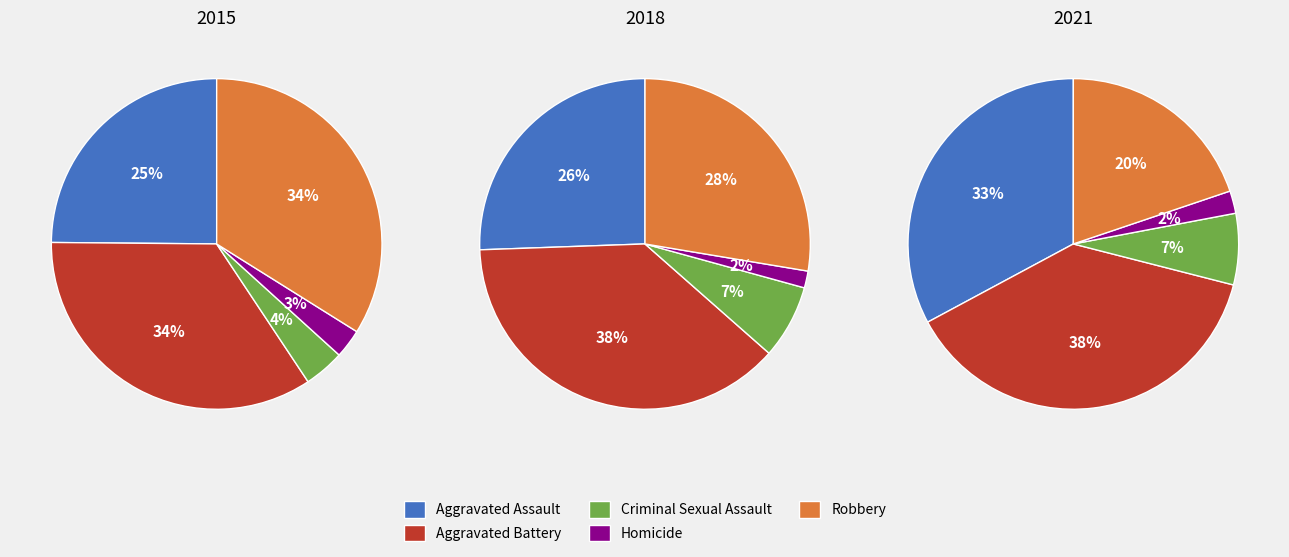

True or false: Criminal Sexual Assault accounts for 7% of the total.

True